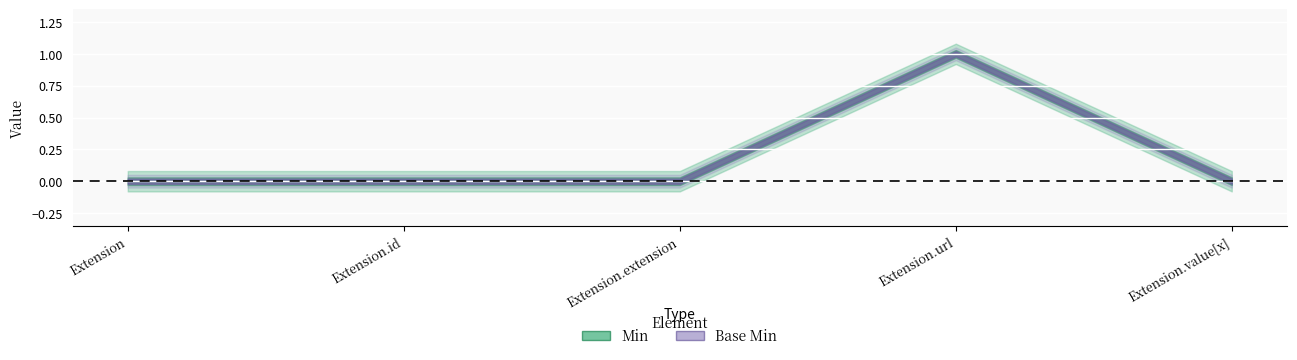

Is the value of Min at Extension.id greater than the value of Base Min at Extension.id?

No